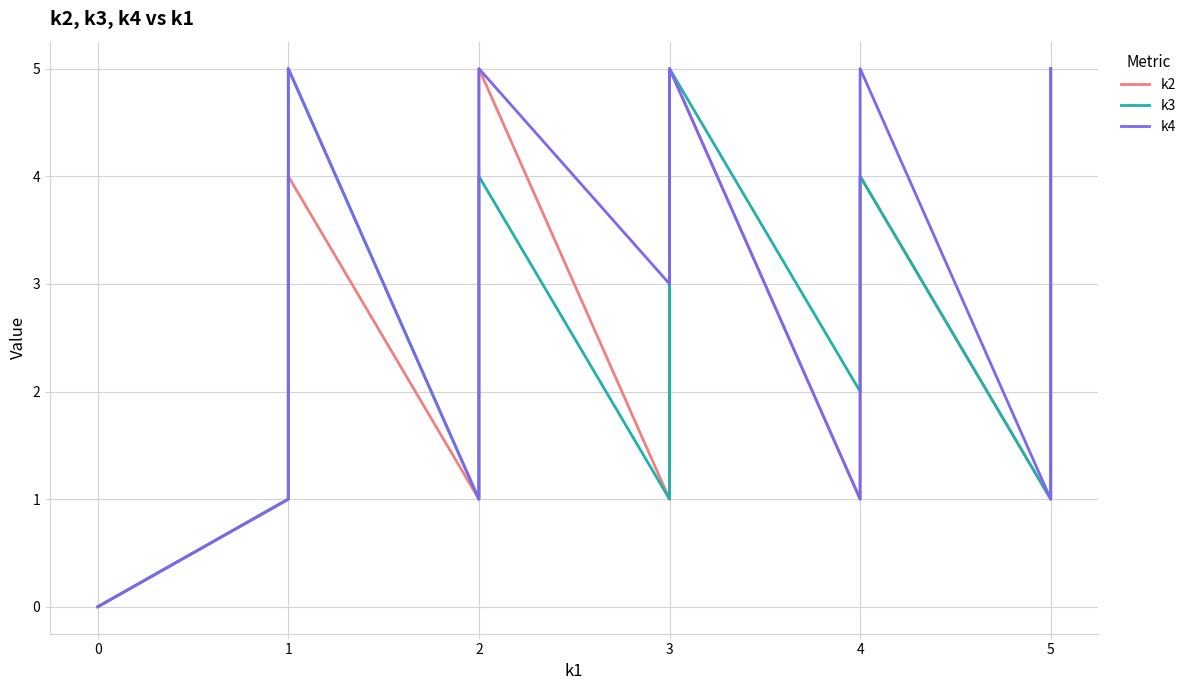

What is the value of the k2 point at the 33rd from the left?

1